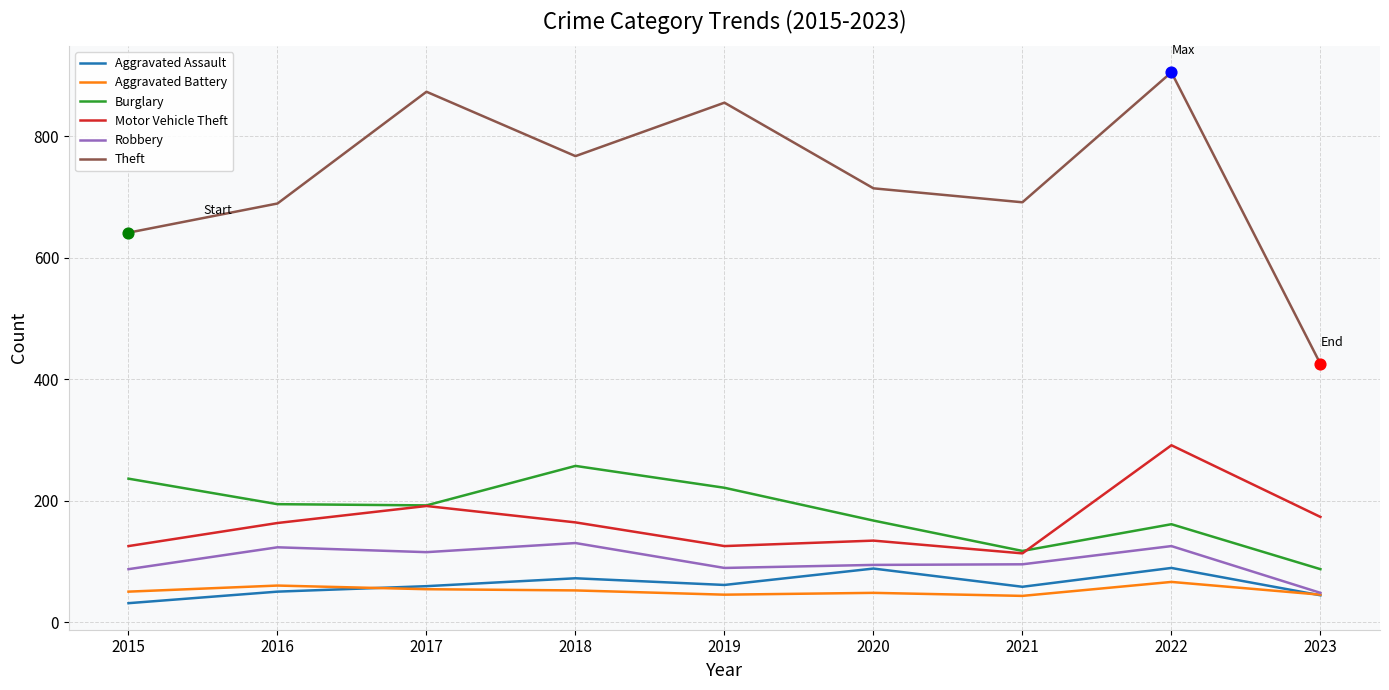

What is the total value across all series at 2023?

822